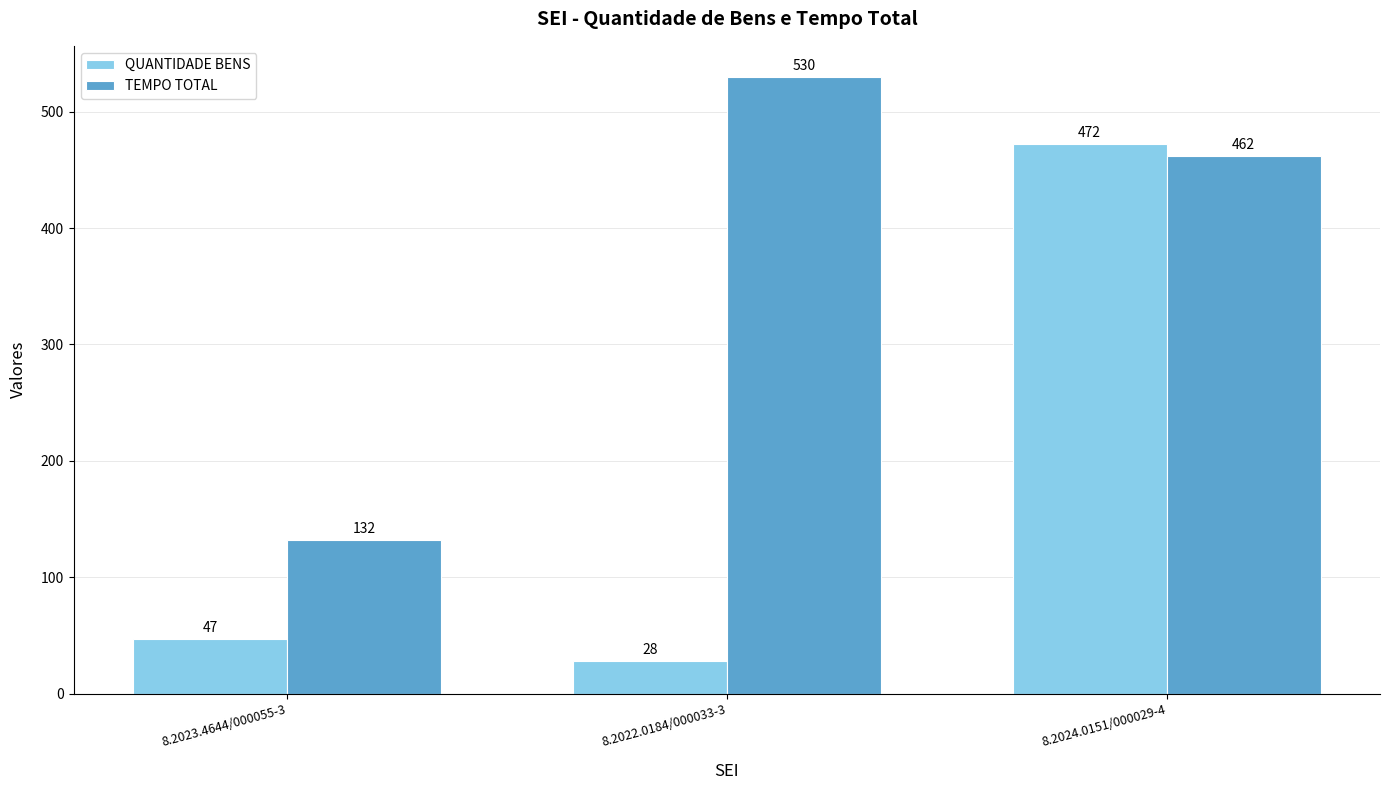

The QUANTIDADE BENS series shows 620 at 8.2024.0151/000029-4. True or false?

False